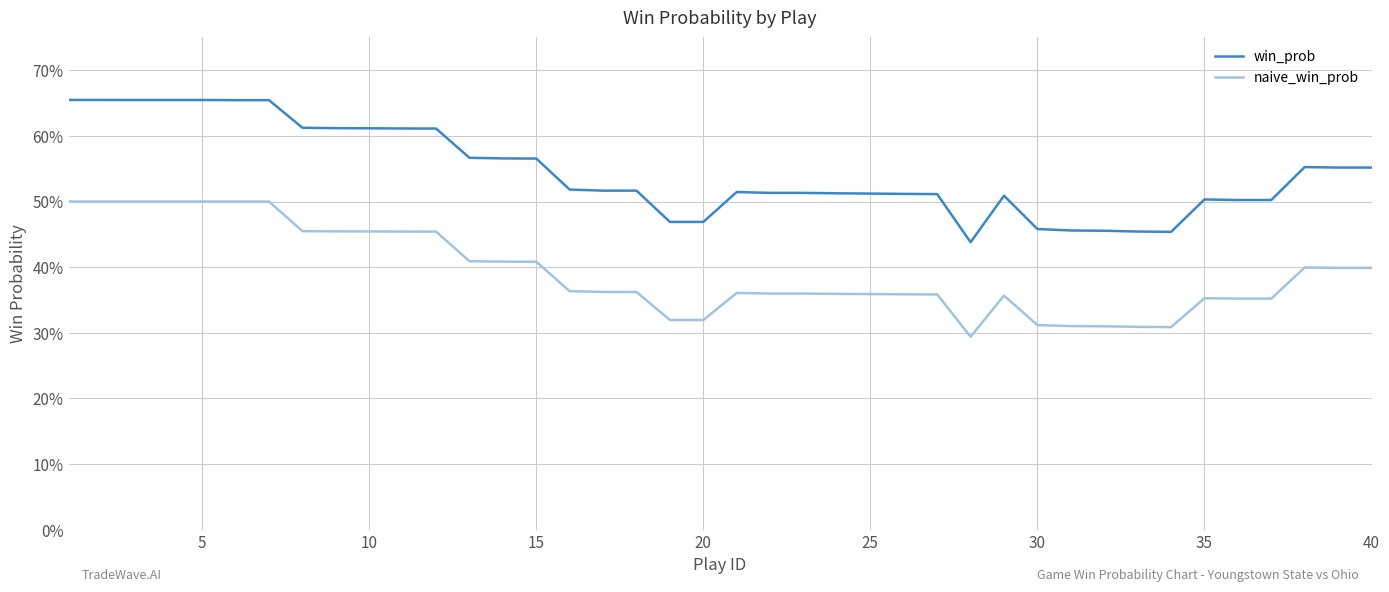

Which series has the largest total across all categories?

win_prob